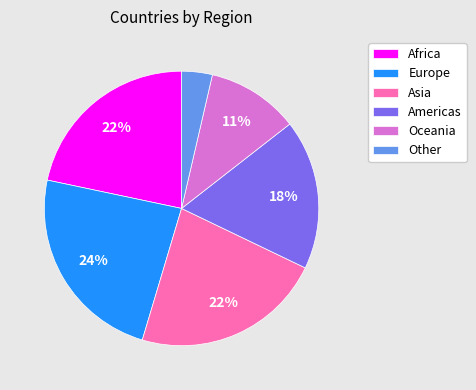

What percentage is the Europe slice, to the nearest percent?

24%